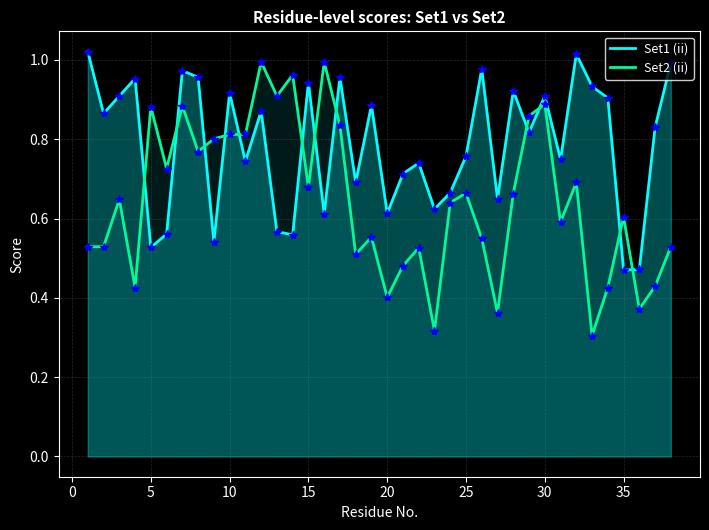

List the series in order of their overall mean, lowest first.

Set2 (ii), Set1 (ii)